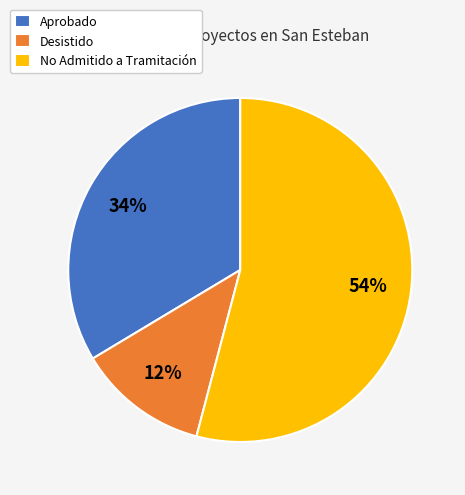

To the nearest percent, what is the average slice percentage?

33%